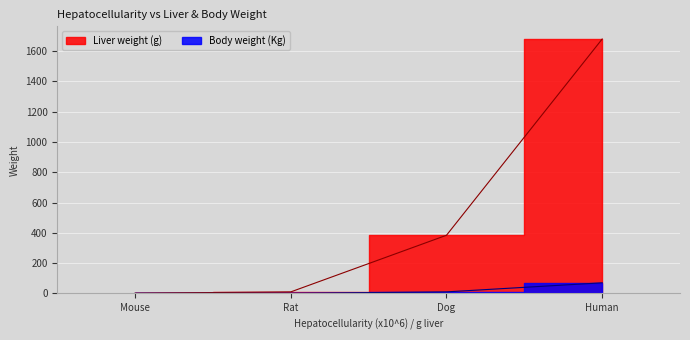

Is the value of Liver weight (g) at Human greater than the value of Body weight (Kg) at Rat?

Yes